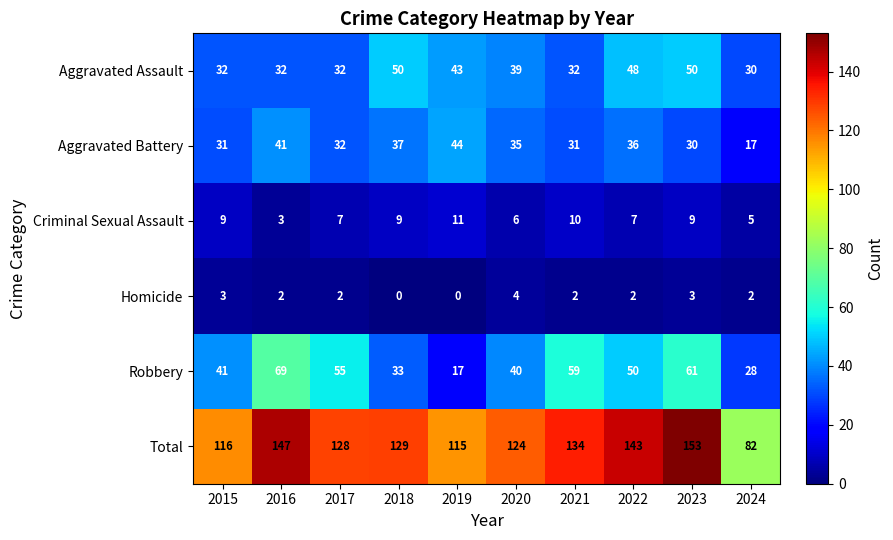

How many distinct data groups are displayed?

6